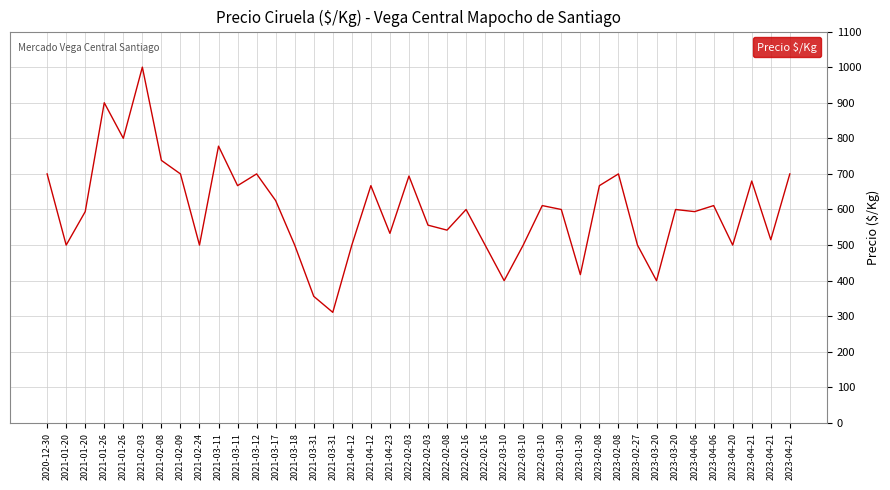

List the labels in order of value, smallest first.

2021-03-31, 2021-03-31, 2022-03-10, 2023-03-20, 2023-01-30, 2021-01-20, 2021-02-24, 2021-03-18, 2021-04-12, 2022-02-16, 2022-03-10, 2023-02-27, 2023-04-20, 2023-04-21, 2021-04-23, 2022-02-08, 2022-02-03, 2021-01-20, 2023-04-06, 2022-02-16, 2023-01-30, 2023-03-20, 2022-03-10, 2023-04-06, 2021-03-17, 2021-03-11, 2021-04-12, 2023-02-08, 2023-04-21, 2022-02-03, 2020-12-30, 2021-02-09, 2021-03-12, 2023-02-08, 2023-04-21, 2021-02-08, 2021-03-11, 2021-01-26, 2021-01-26, 2021-02-03